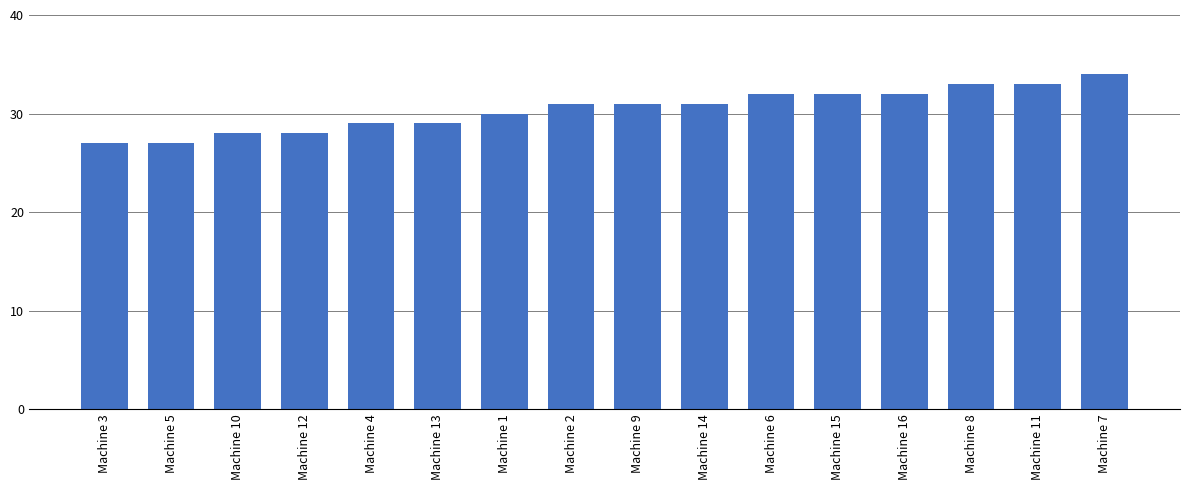

Count the values in the range 29 to 32.

9